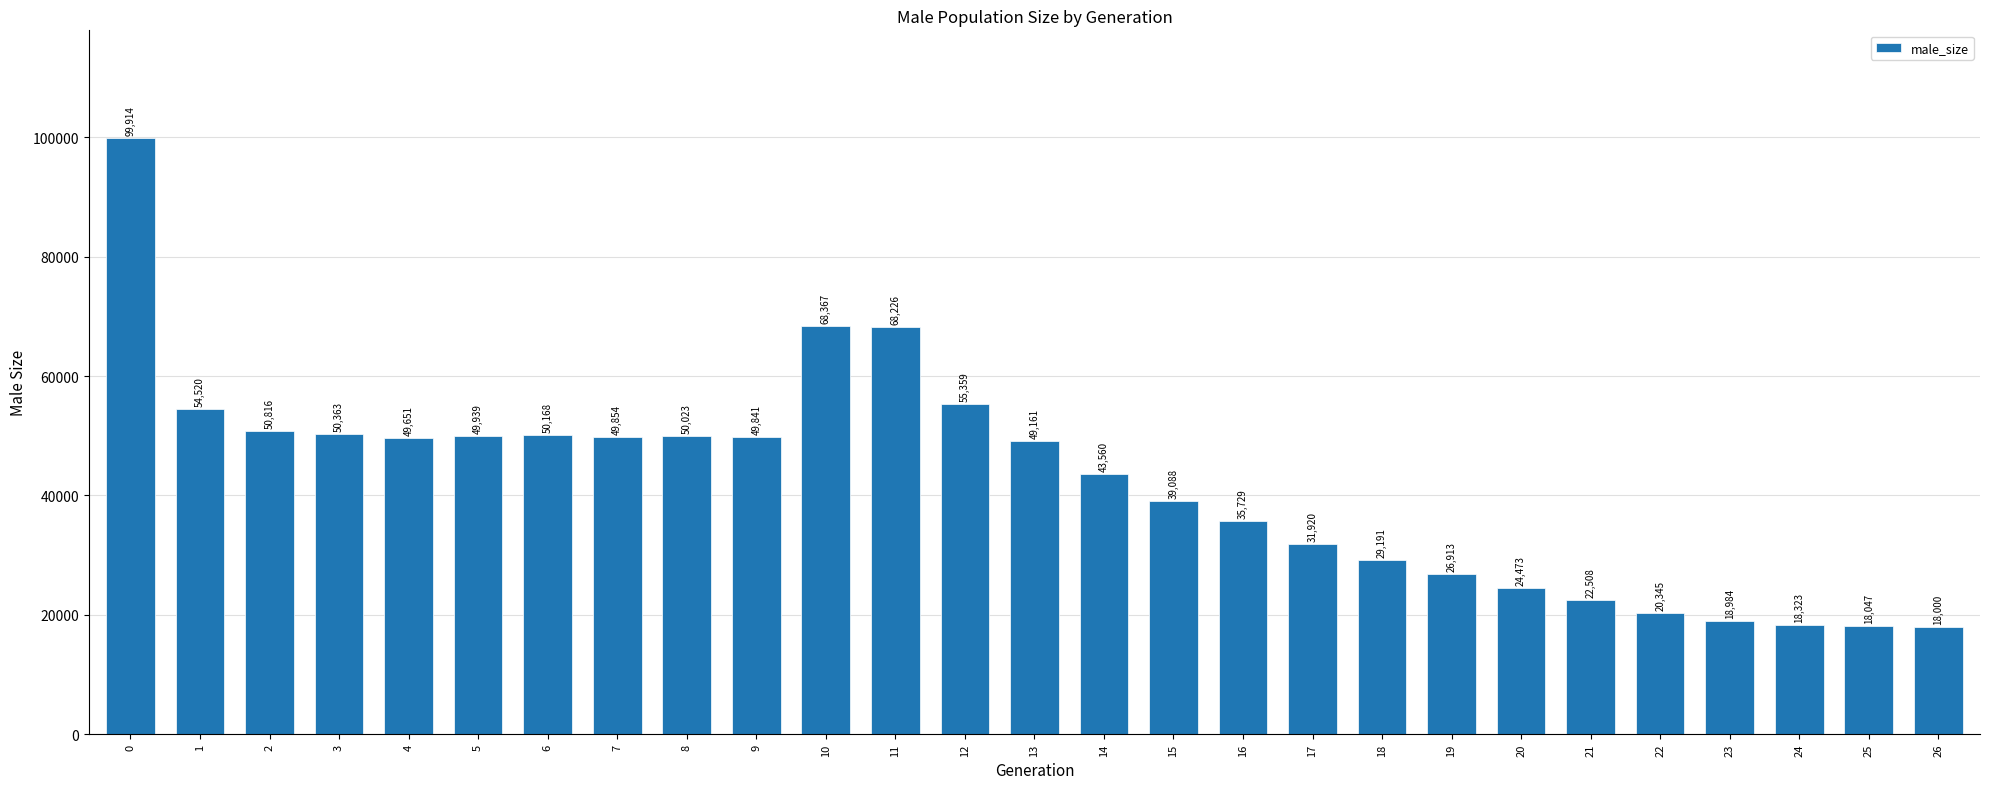

Approximately how many times larger is the value at 1 compared to 0?

0.5